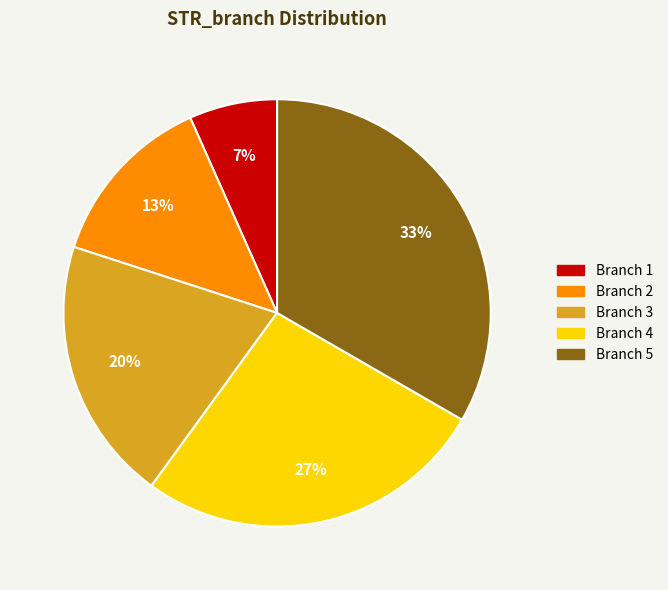

Which category has the biggest portion of the pie?

Branch 5